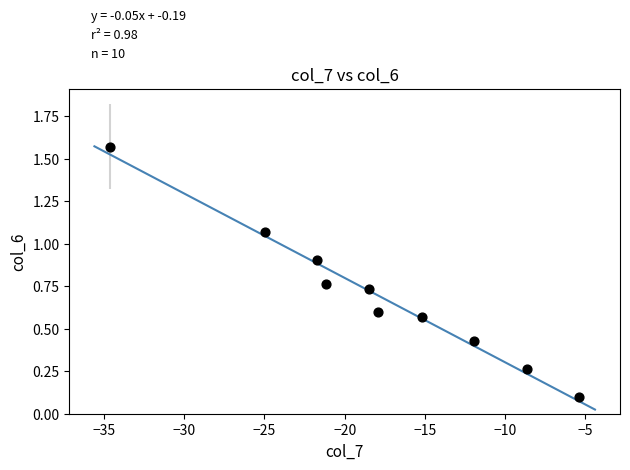

What is the range of Y values (max minus min)?

1.5